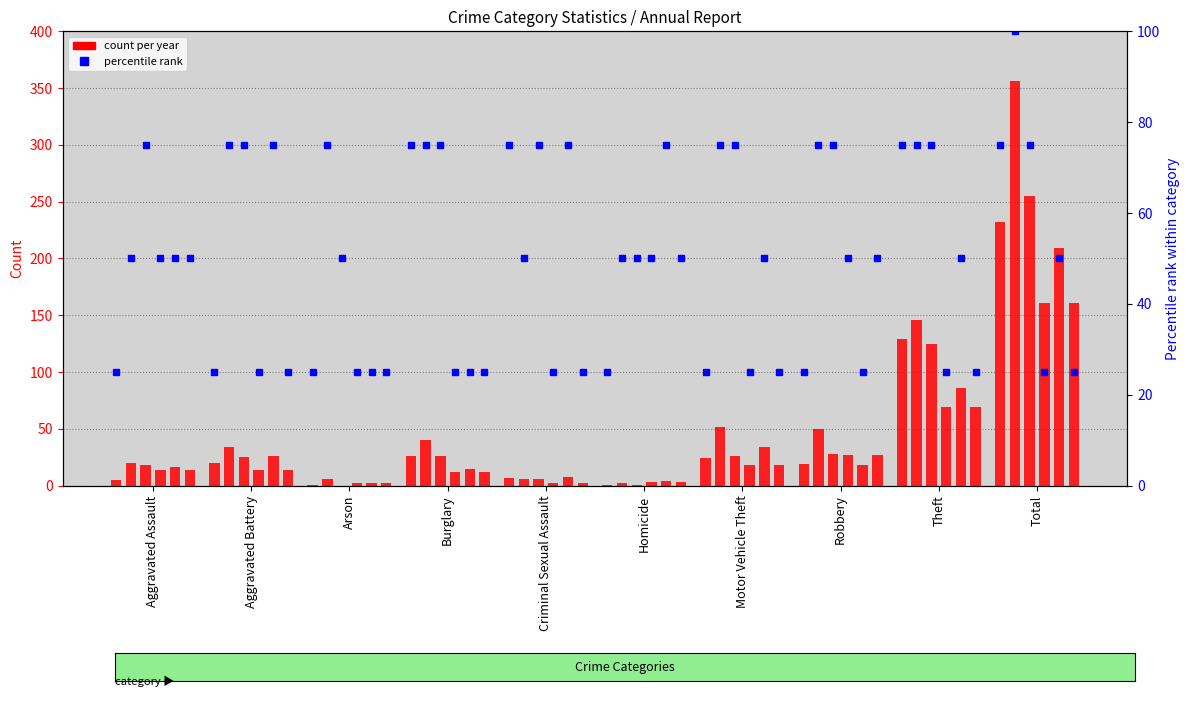

What is the label of the 5th bar from the right?

Homicide